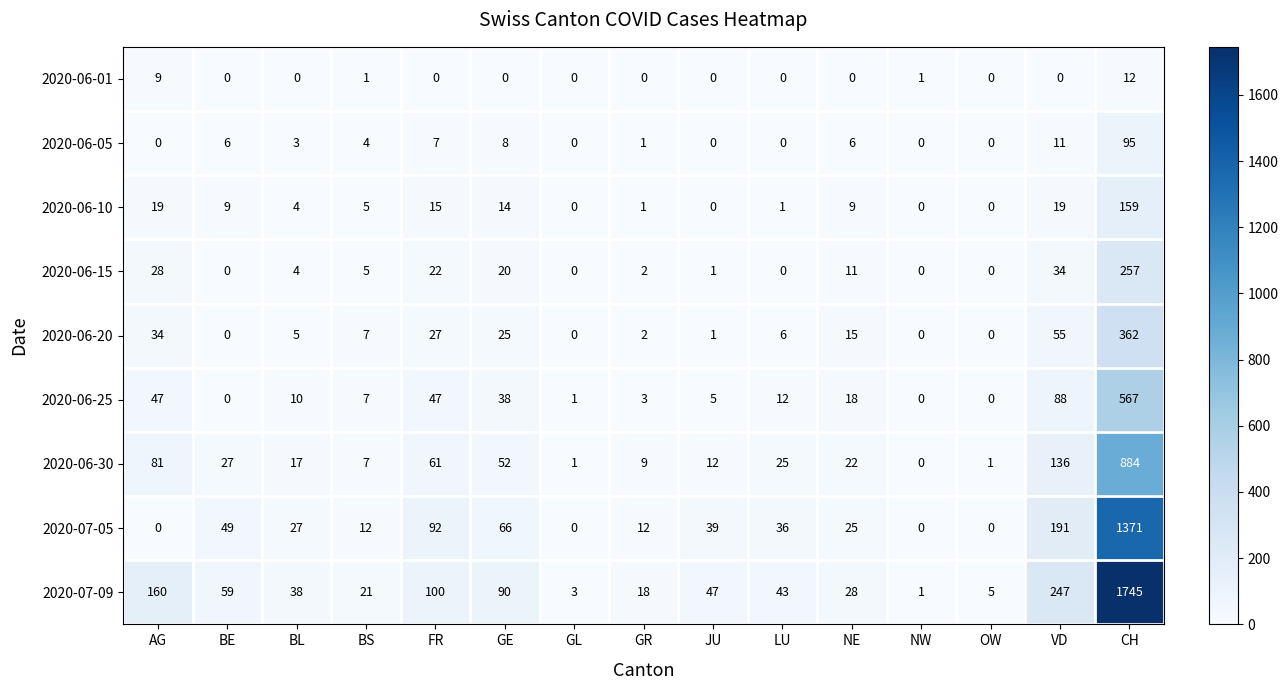

What is the sum of all 2020-06-30 values?

1335